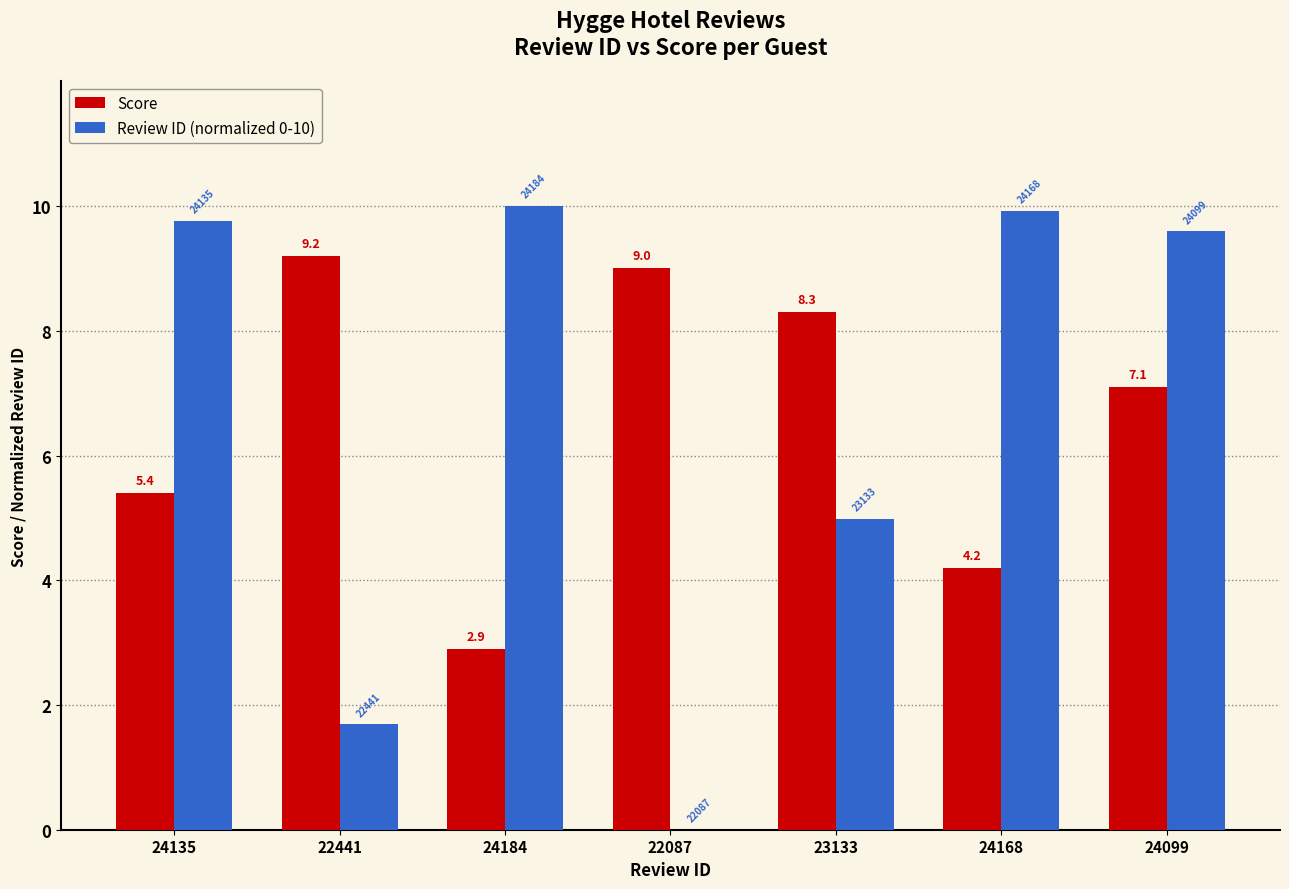

How many values in Review ID (normalized 0-10) are above zero?

6